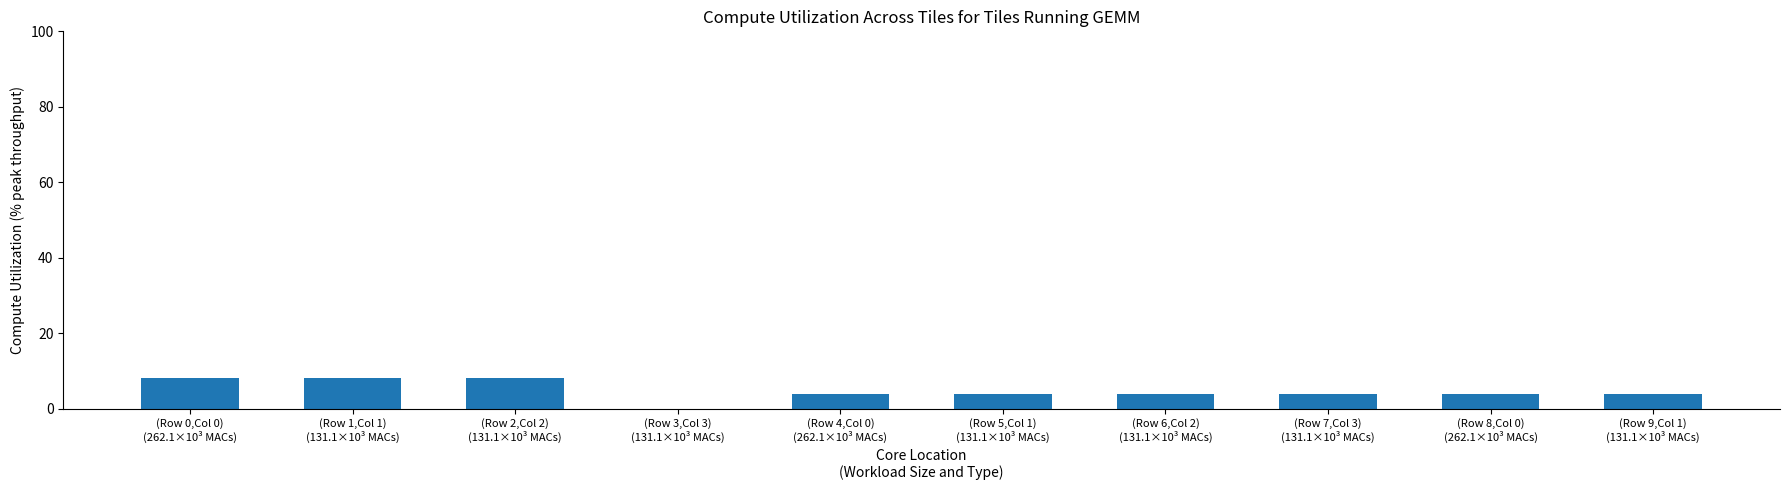

Approximately how many times larger is the value at (Row 9,Col 1)
(131.1×10³ MACs) compared to (Row 1,Col 1)
(131.1×10³ MACs)?

0.5